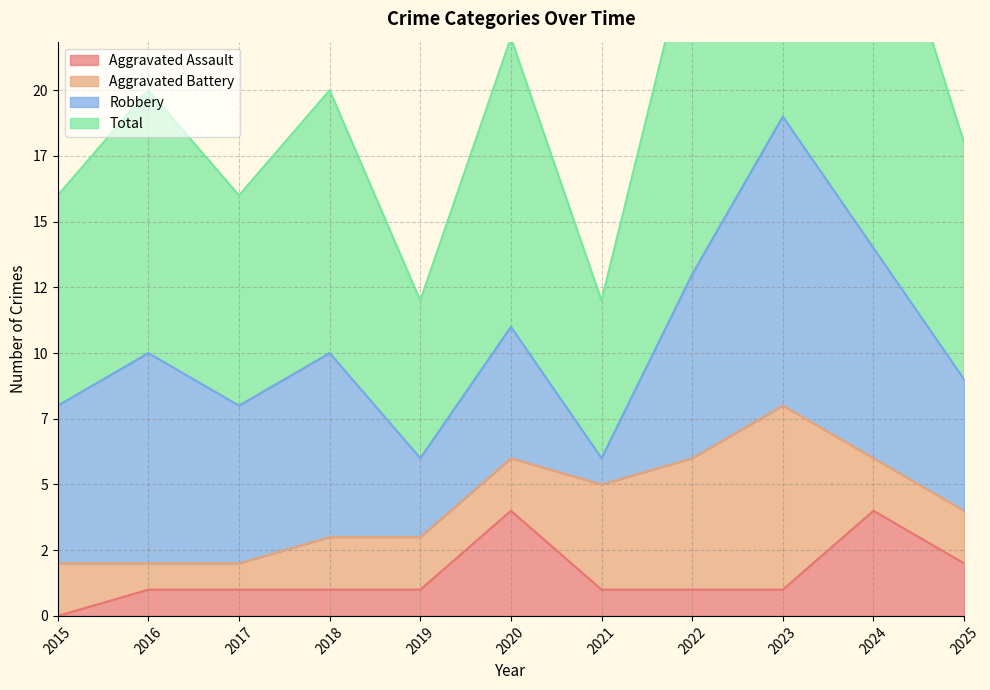

List the labels in order of Total value, largest first.

2023, 2024, 2022, 2020, 2016, 2018, 2025, 2015, 2017, 2019, 2021